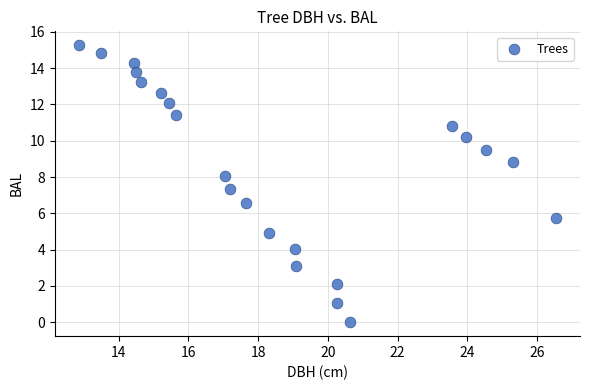

What is the range of Y values (max minus min)?

15.3